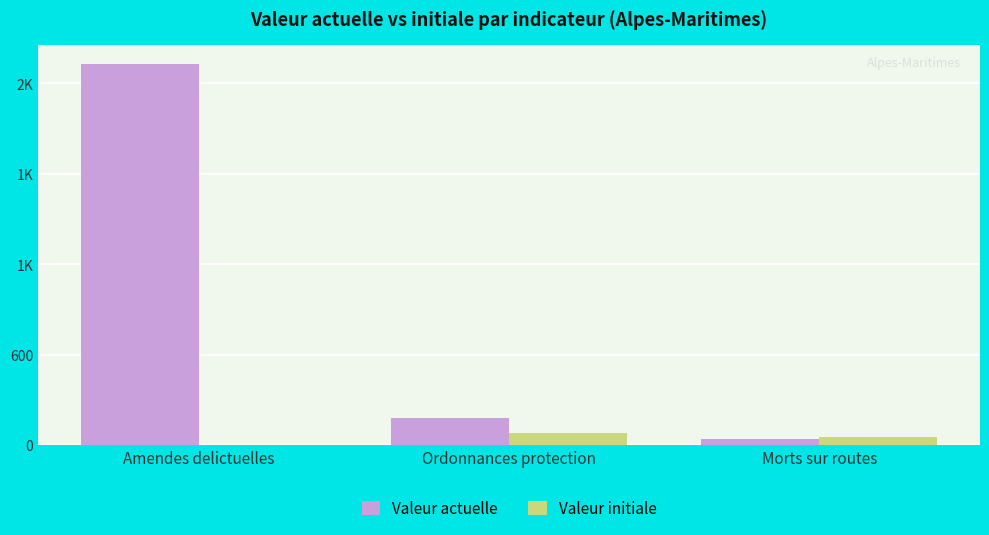

What are all the series names shown in the legend?

Valeur actuelle, Valeur initiale